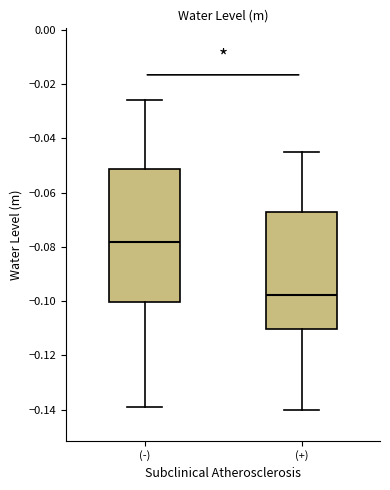

Reading left to right, read every box against the y-axis: the position of its median line, the range the box covers, and the ends of its whiskers. The values are not printed on the chart, so give them approximately, as read against the axis.

(-): median -0.078, box -0.100 to -0.052, whiskers -0.138 to -0.026
(+): median -0.098, box -0.110 to -0.068, whiskers -0.140 to -0.044